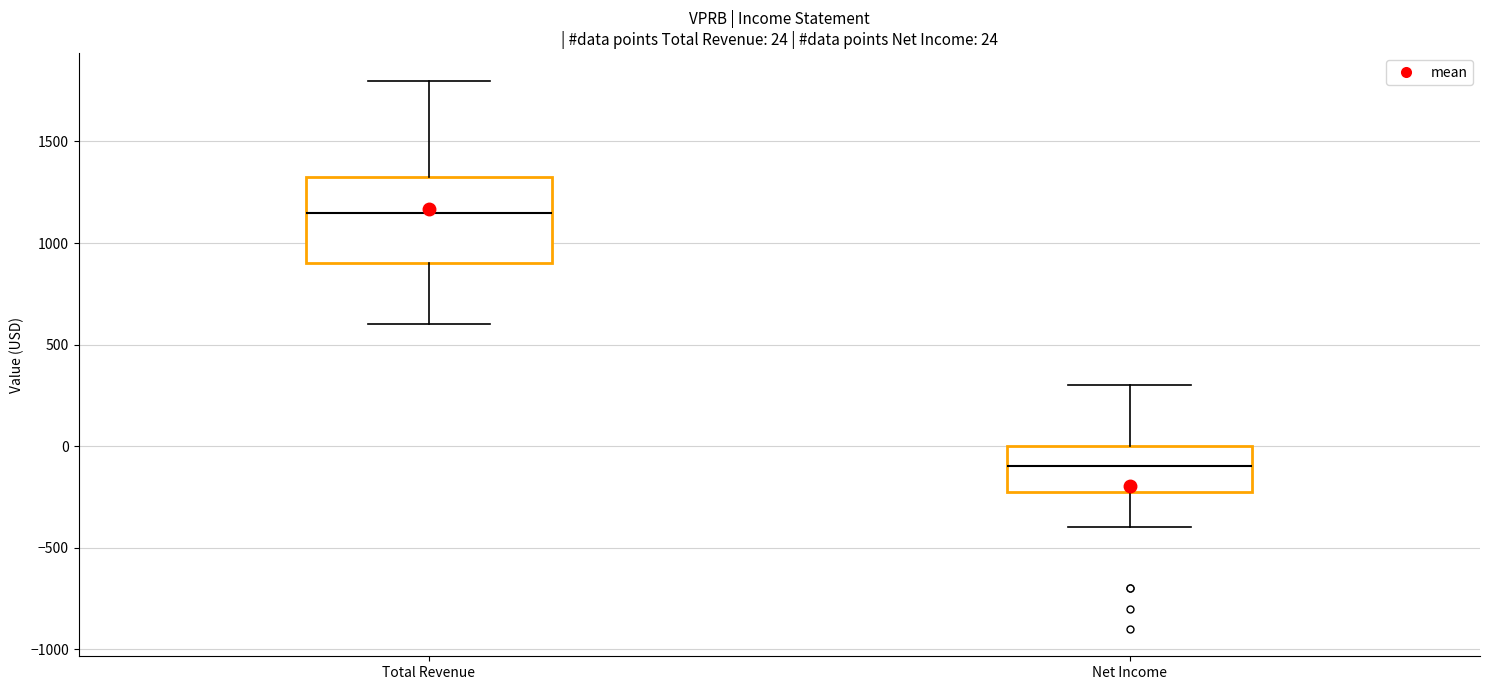

Which box has the highest median line?

Total Revenue